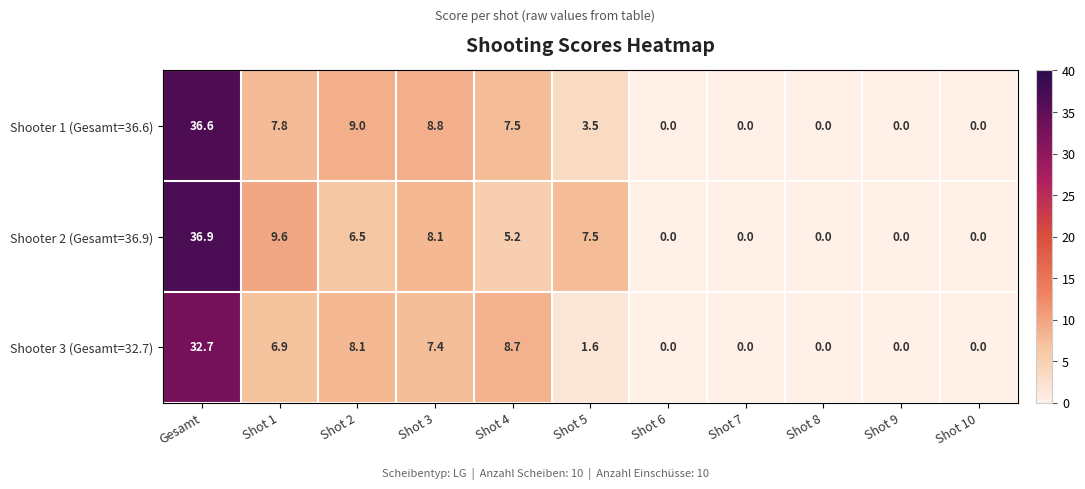

How many data points does each series have?

11